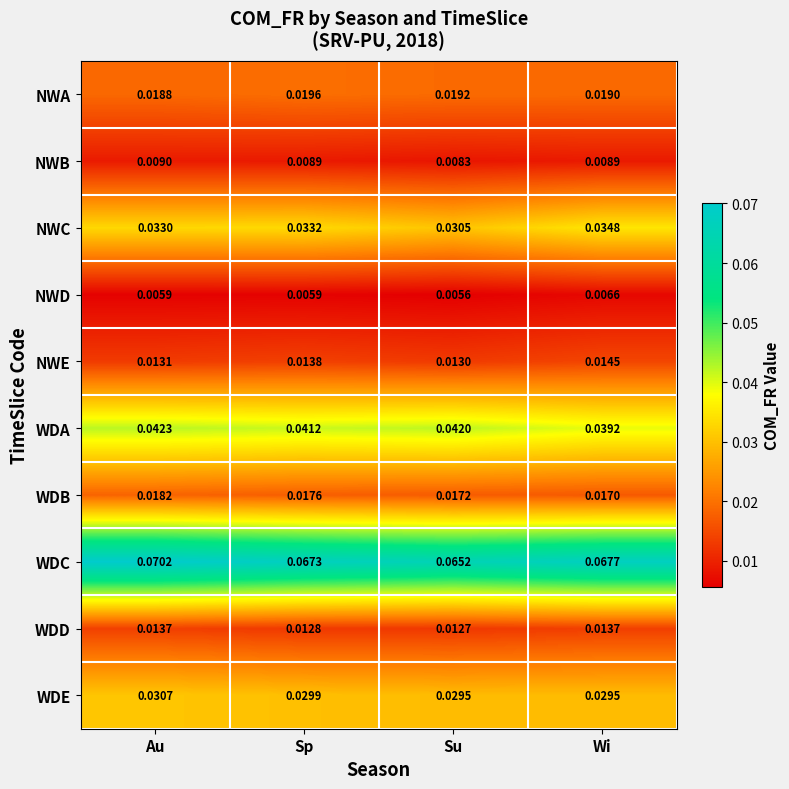

Rank the series by their maximum value, from lowest to highest.

NWD, NWB, WDD, NWE, WDB, NWA, WDE, NWC, WDA, WDC